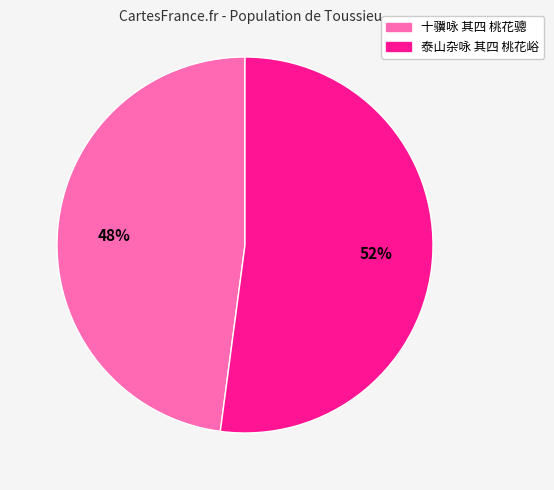

Which slice represents more than half of the pie?

泰山杂咏 其四 桃花峪